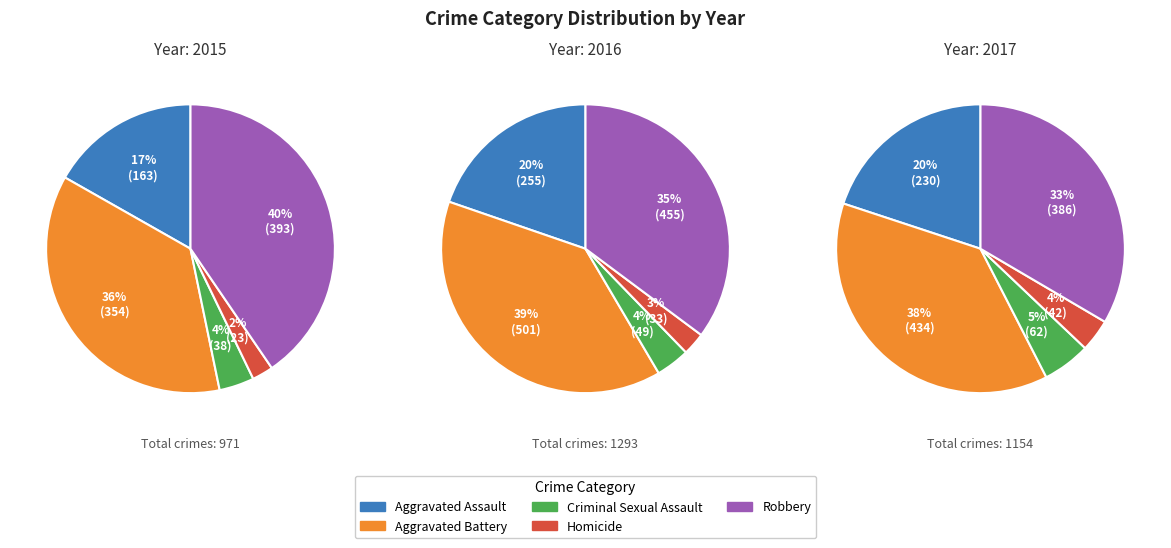

How many segments does this pie chart have?

5